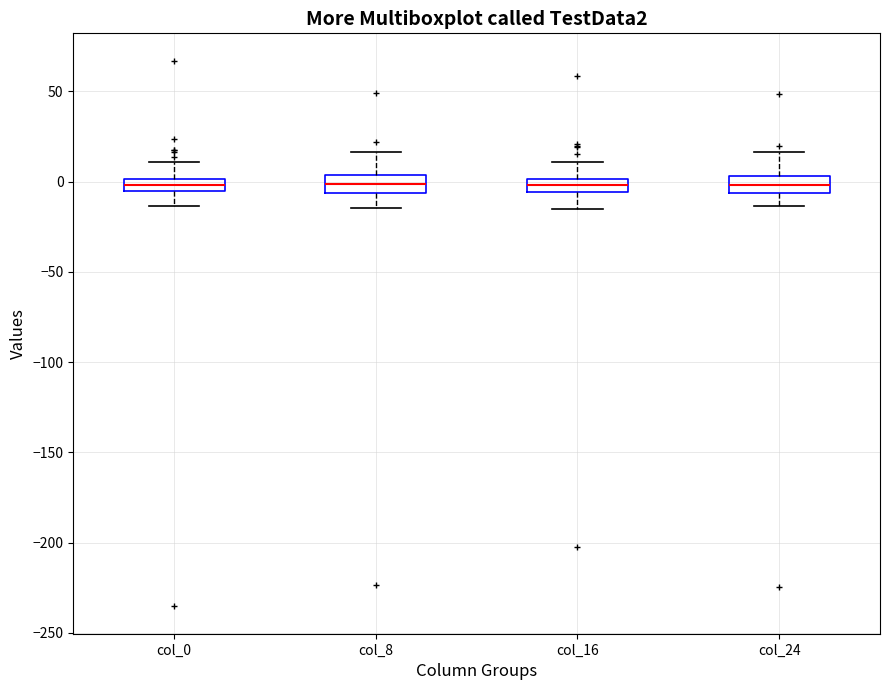

Where is the lower edge of the box for col_24 on the y-axis? The values are not printed on the chart, so give them approximately, as read against the axis.

-5